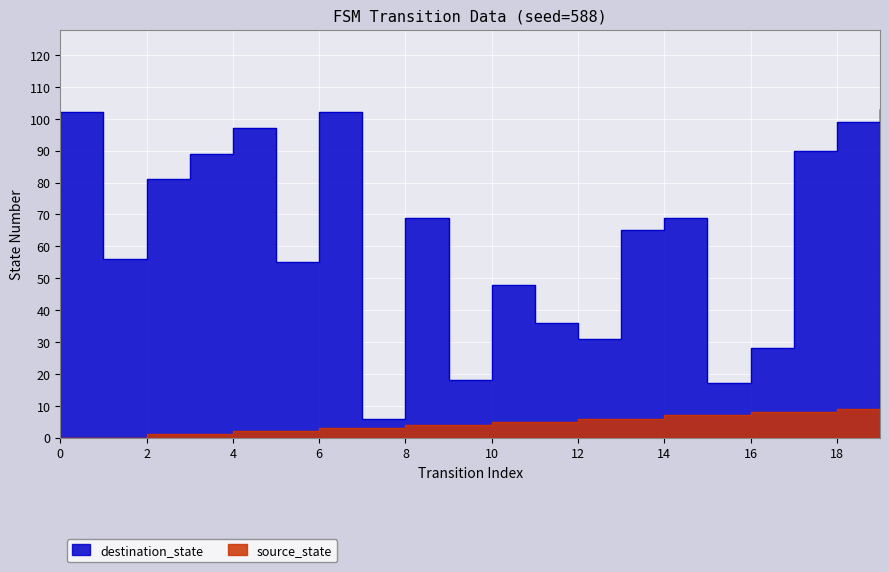

What value does the destination_state series have at 14, to the nearest 10?

70